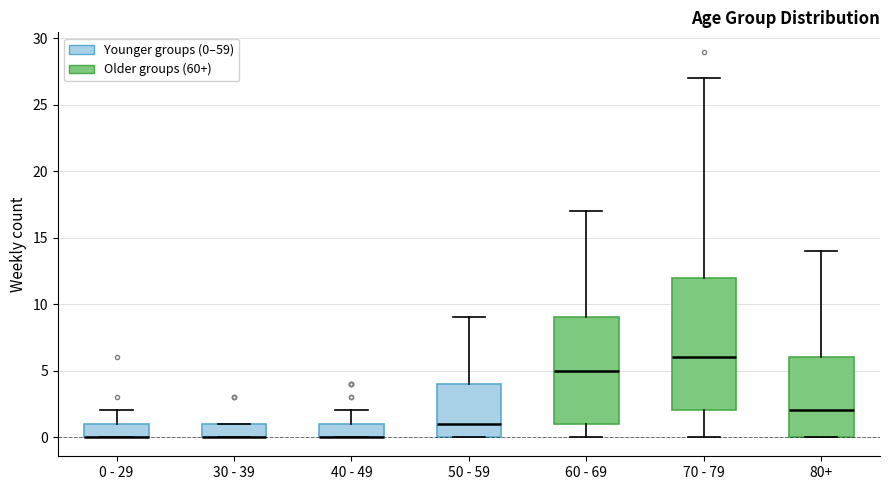

Where does the median line of the box for 70 - 79 sit on the y-axis? The values are not printed on the chart, so give them approximately, as read against the axis.

6